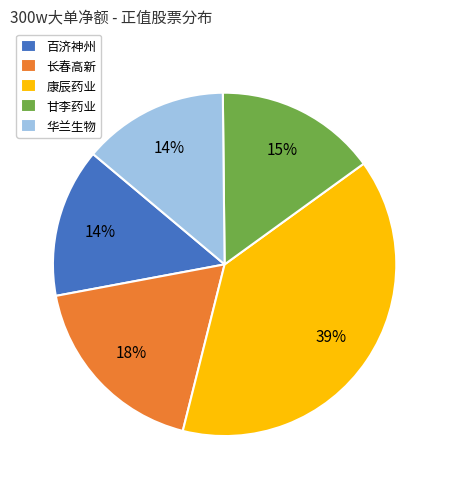

Is there any slice that represents more than half of the pie?

No